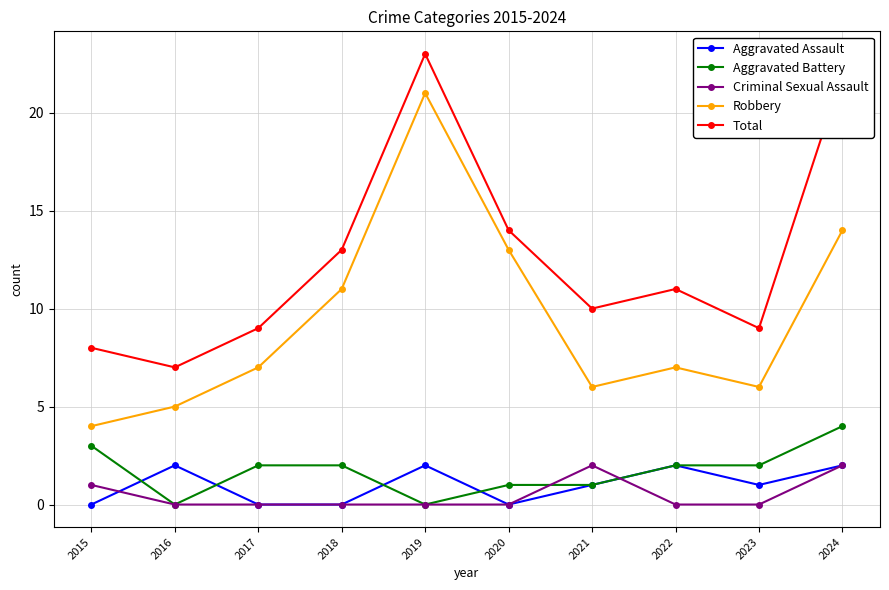

What is the value of the Aggravated Assault point at the 7th from the left?

1